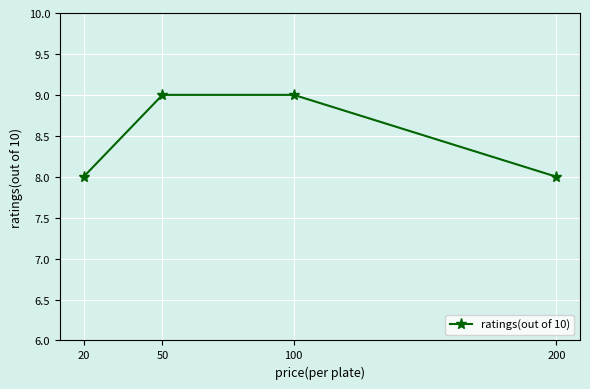

True or false: the data has more than 1 interior local peaks.

False